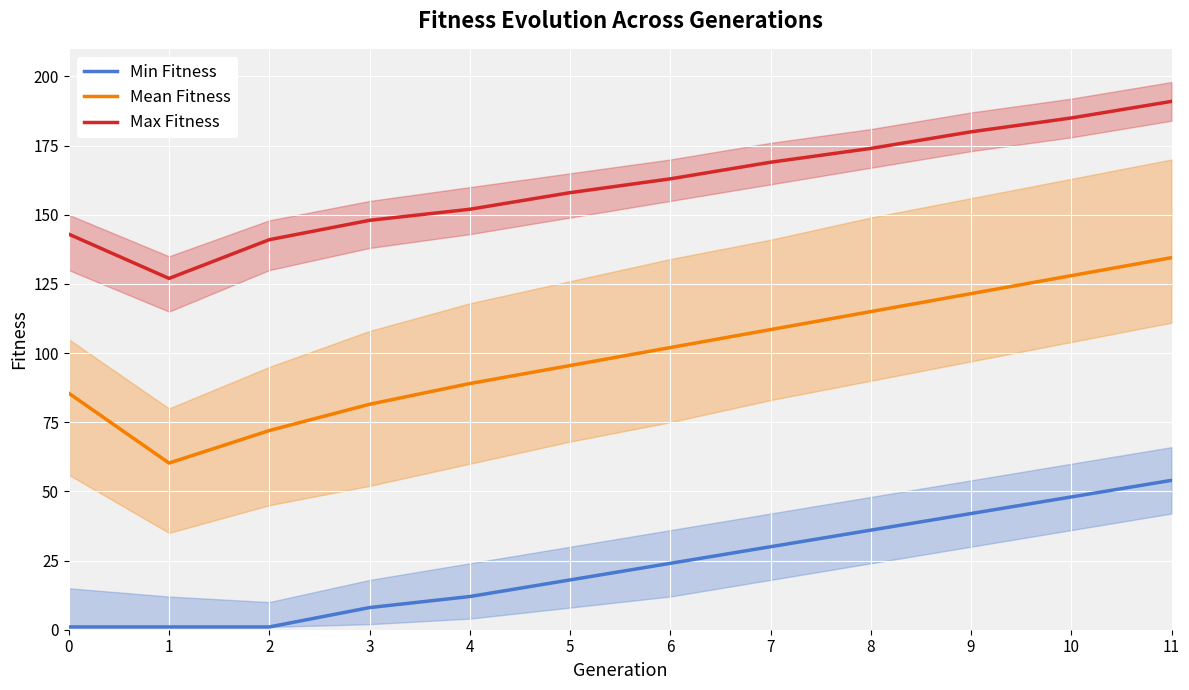

Is the value of Min Fitness at 1 greater than the value of Max Fitness at 8?

No